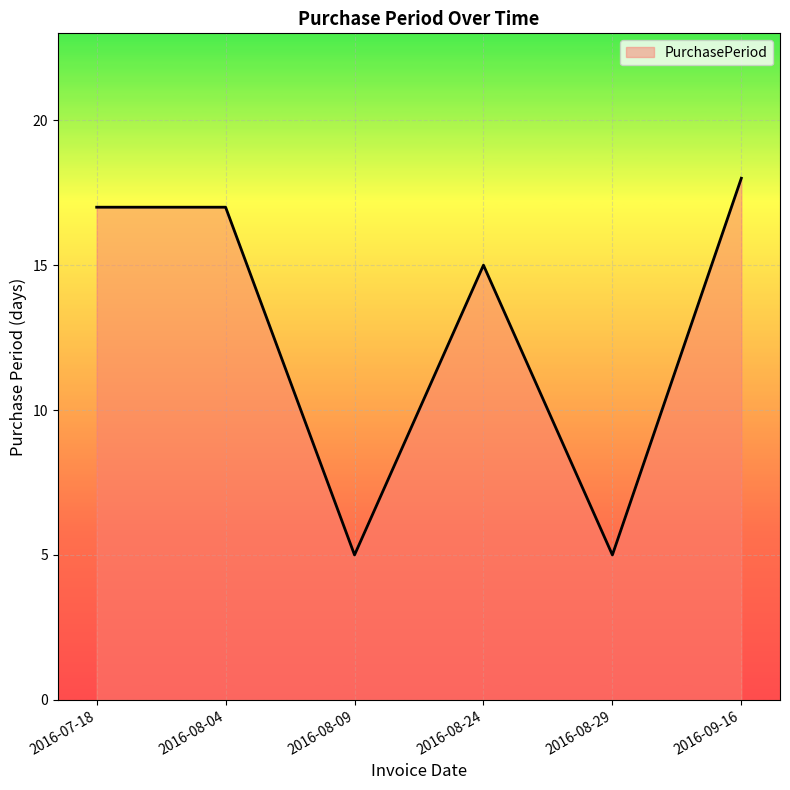

What is the greatest value displayed?

18